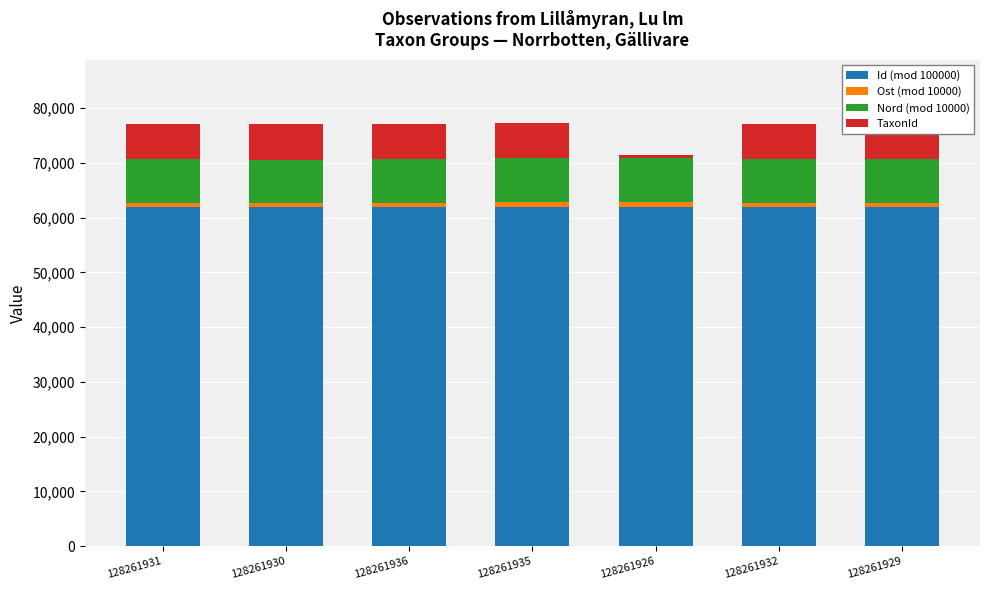

Is it true that Id (mod 100000) equals 15094 at 128261932?

False